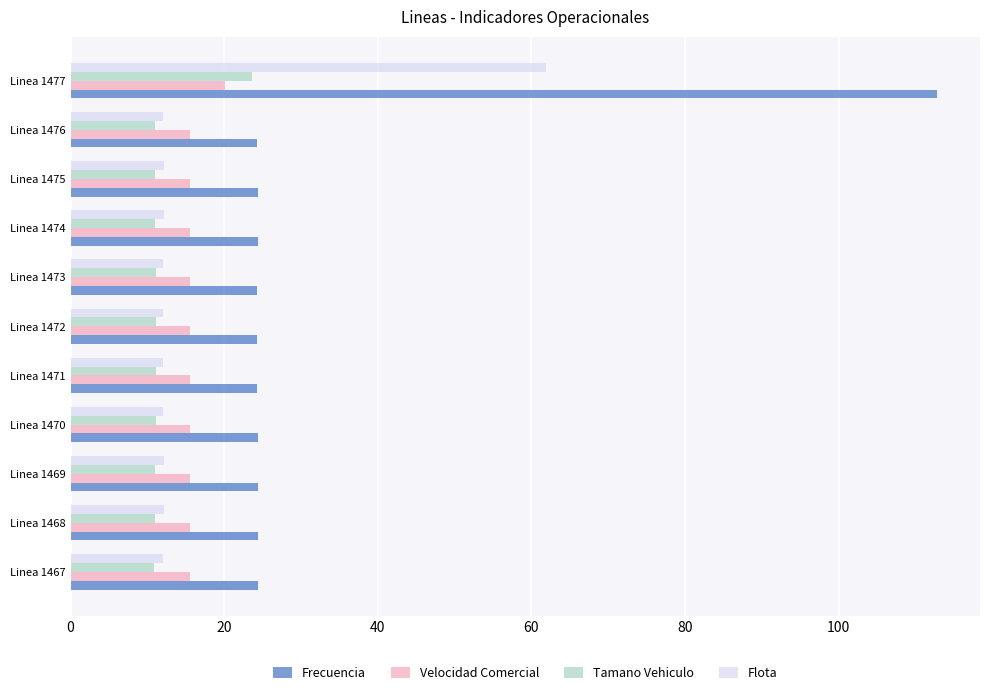

At which category is the sum across all series the highest?

Linea 1477